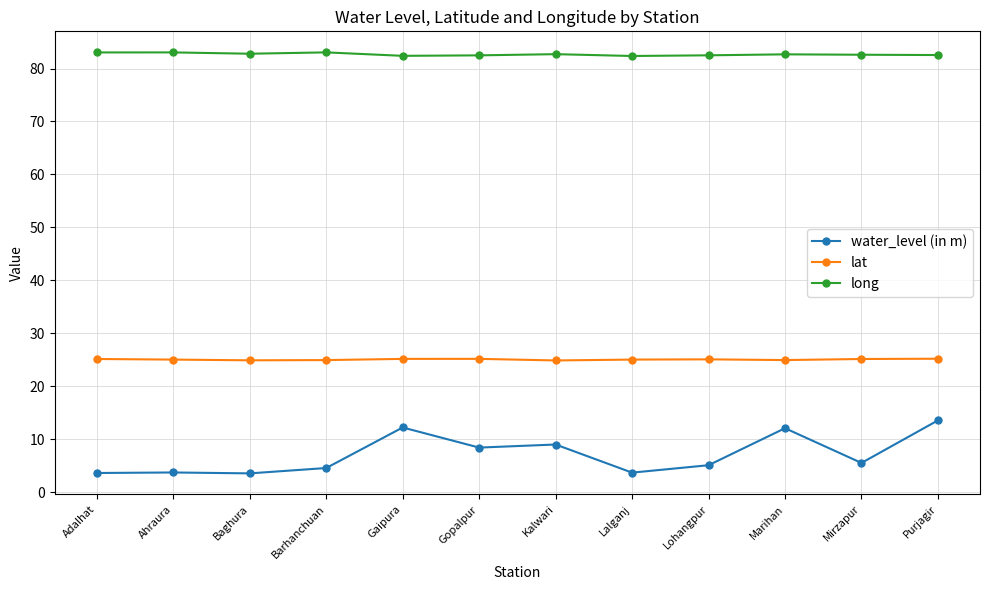

Which series has the largest range (max minus min)?

water_level (in m)